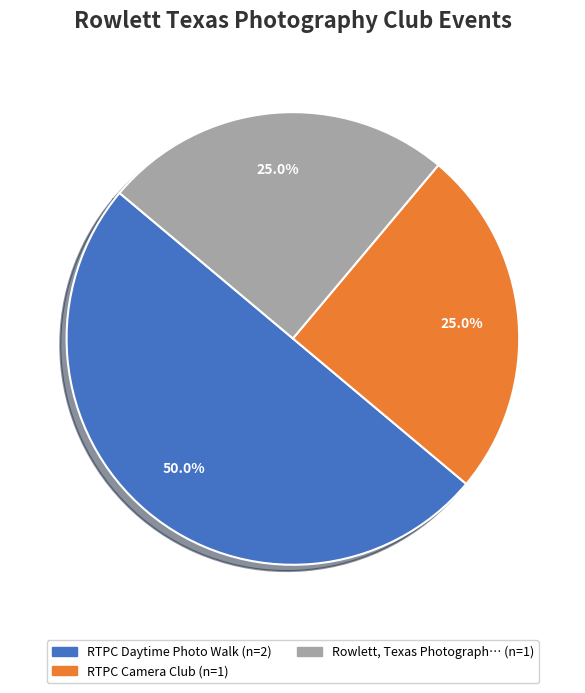

To the nearest percent, what is the difference between the largest and smallest slice percentages?

25%